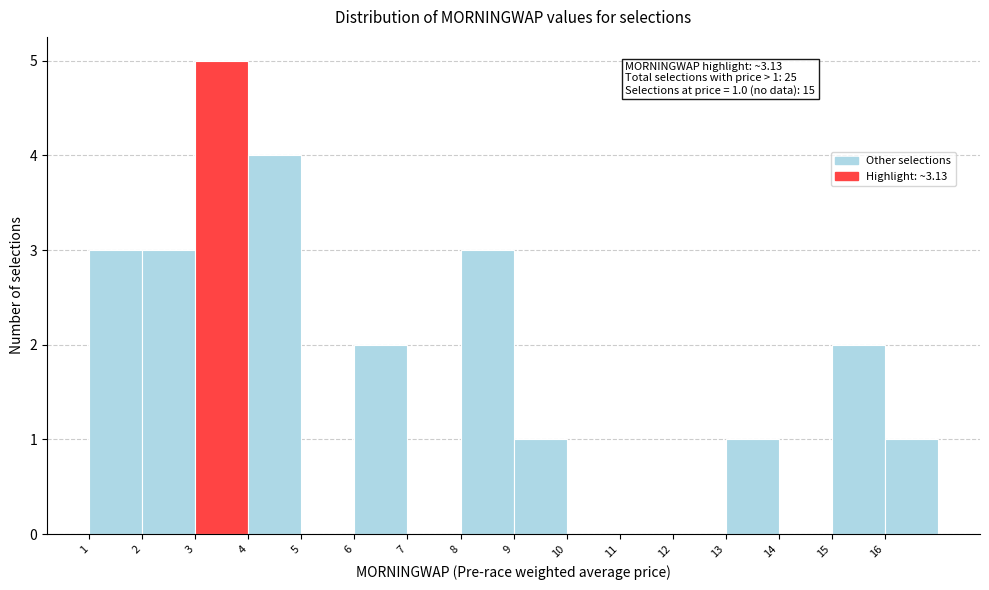

Which range on the x-axis has the tallest bar?

3 to 4